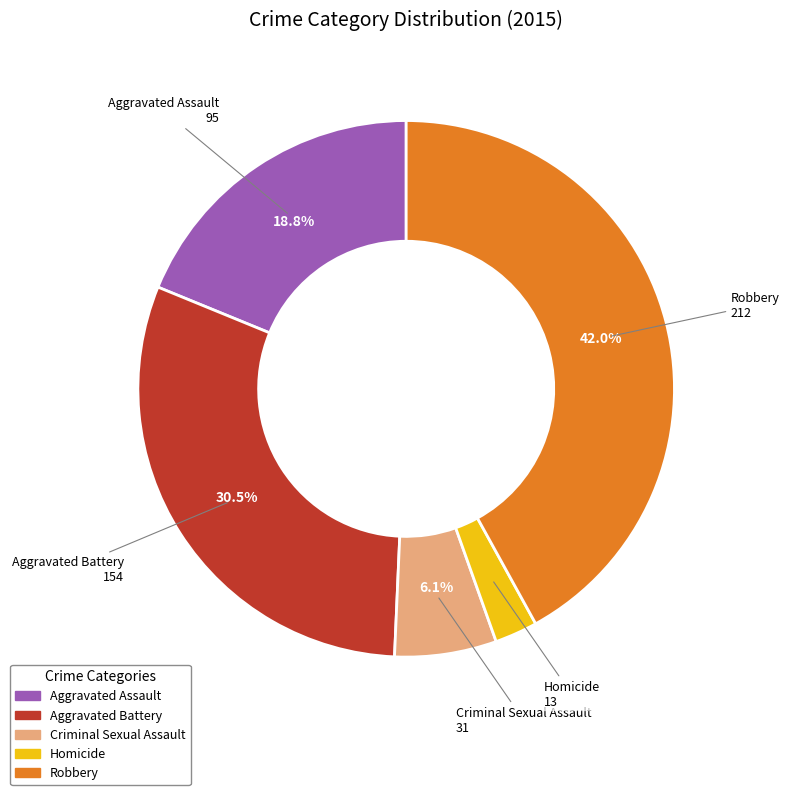

To the nearest percent, what is the difference between the Criminal Sexual Assault and Aggravated Battery slice percentages?

24%